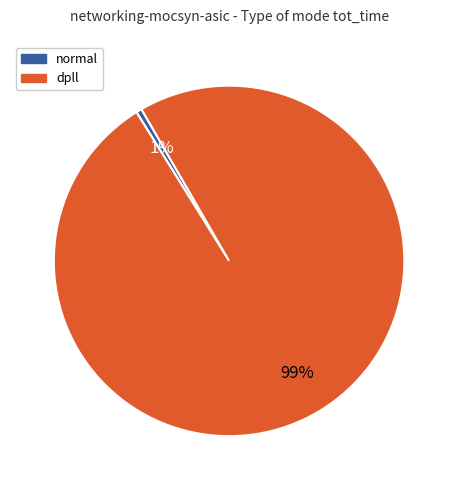

Is there a majority slice in this chart?

Yes